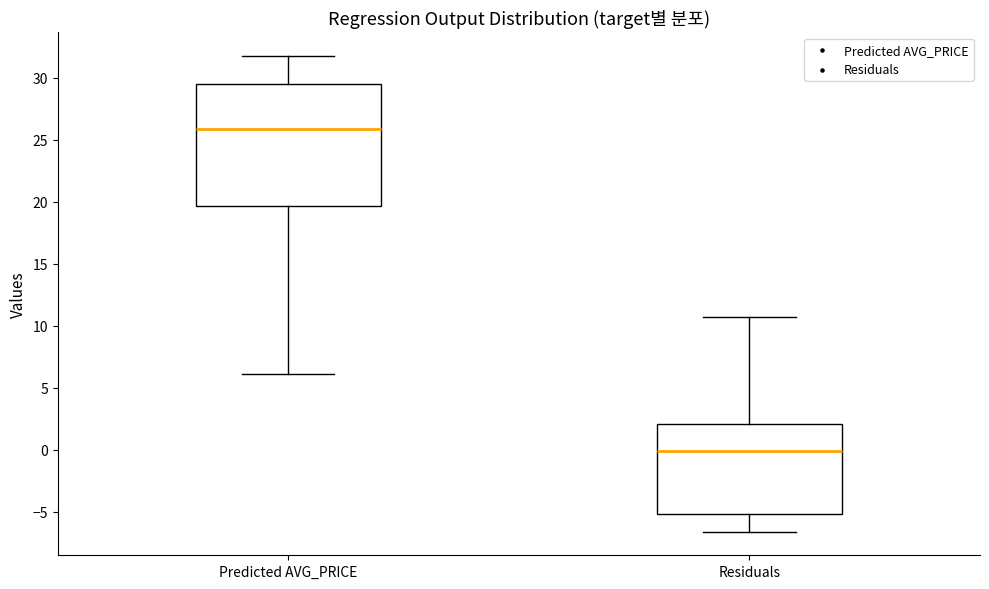

Reading left to right, read every box against the y-axis: the position of its median line, the range the box covers, and the ends of its whiskers. The values are not printed on the chart, so give them approximately, as read against the axis.

Predicted AVG_PRICE: median 26.0, box 19.5 to 29.5, whiskers 6.0 to 32.0
Residuals: median 0.0, box -5.0 to 2.0, whiskers -6.5 to 10.5